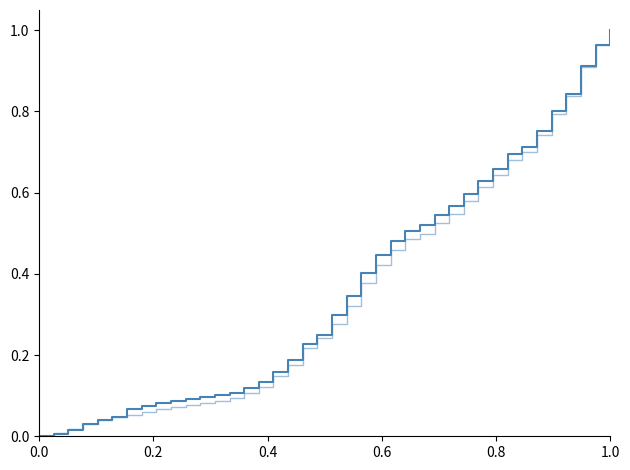

Does the chart have visible grid lines?

No